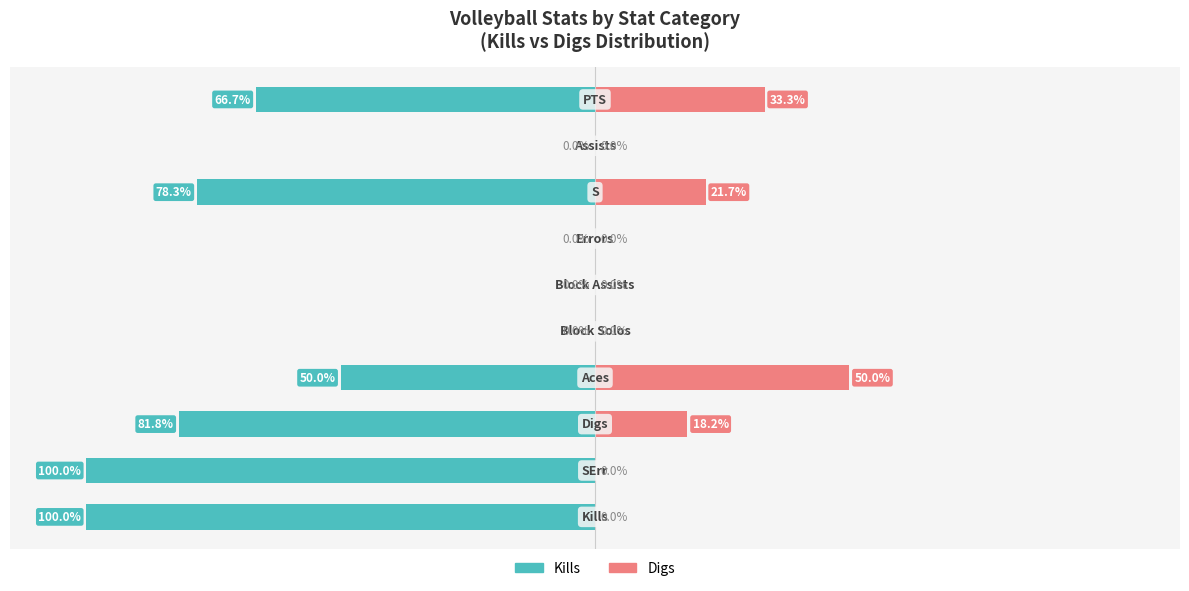

Between 6 and 7, which series saw the biggest shift?

Kills